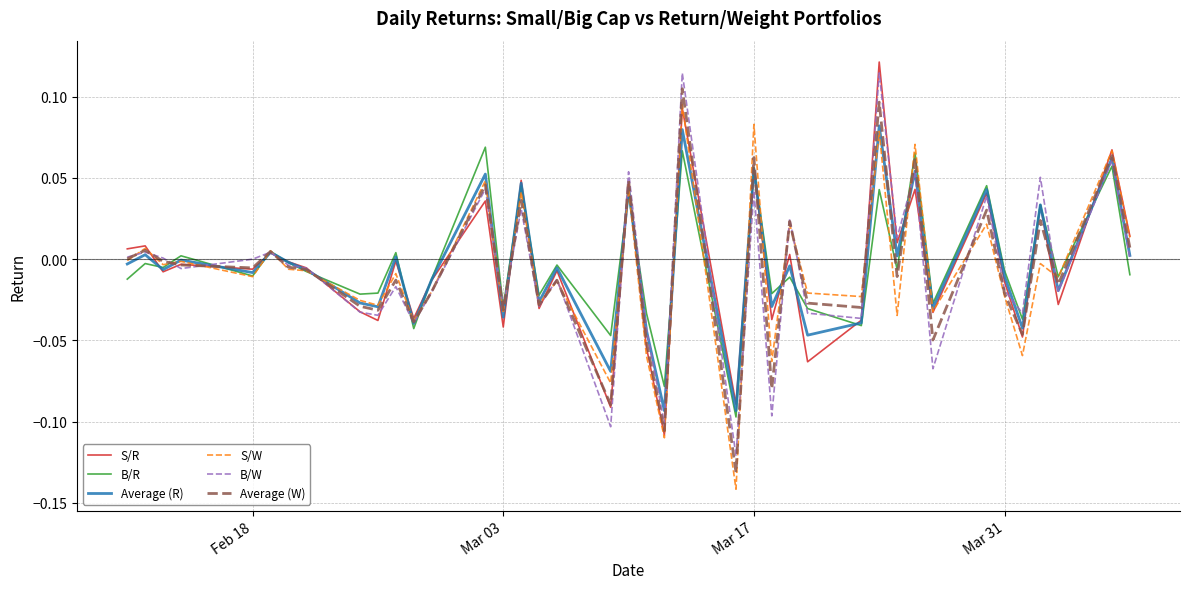

What is the value of the S/W point at the 36th from the left?

-0.1